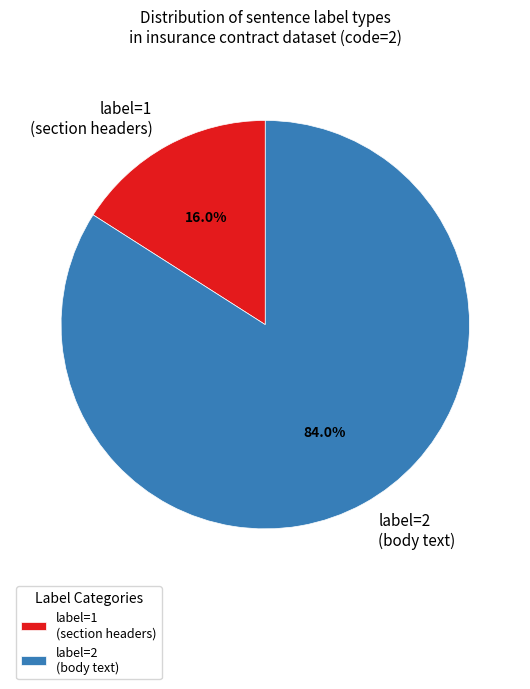

What is the smallest slice in the pie chart?

label=1 (section headers)